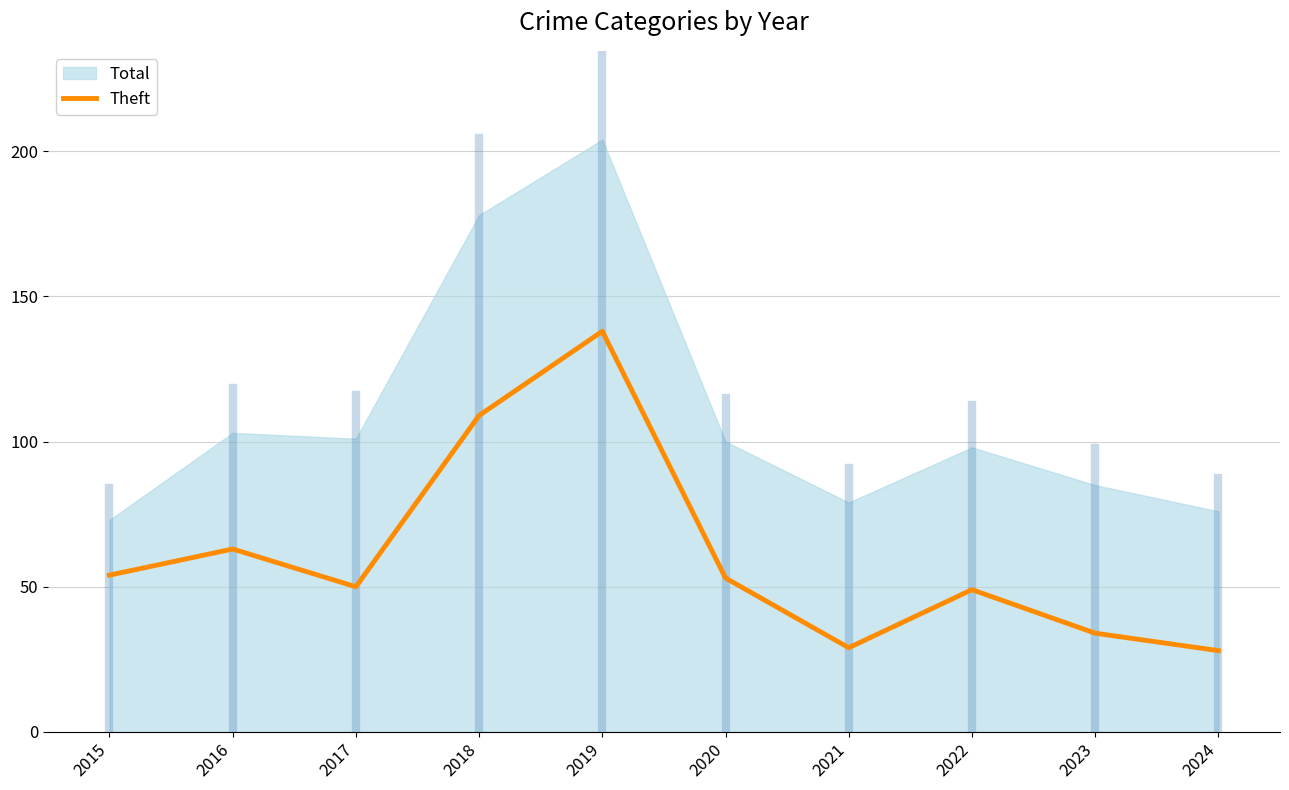

What is the minimum value shown in the chart?

28